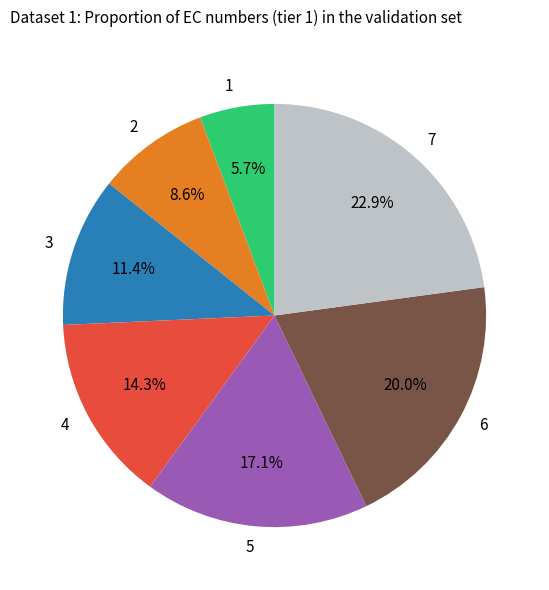

Which has a higher value, 7 or 1?

7